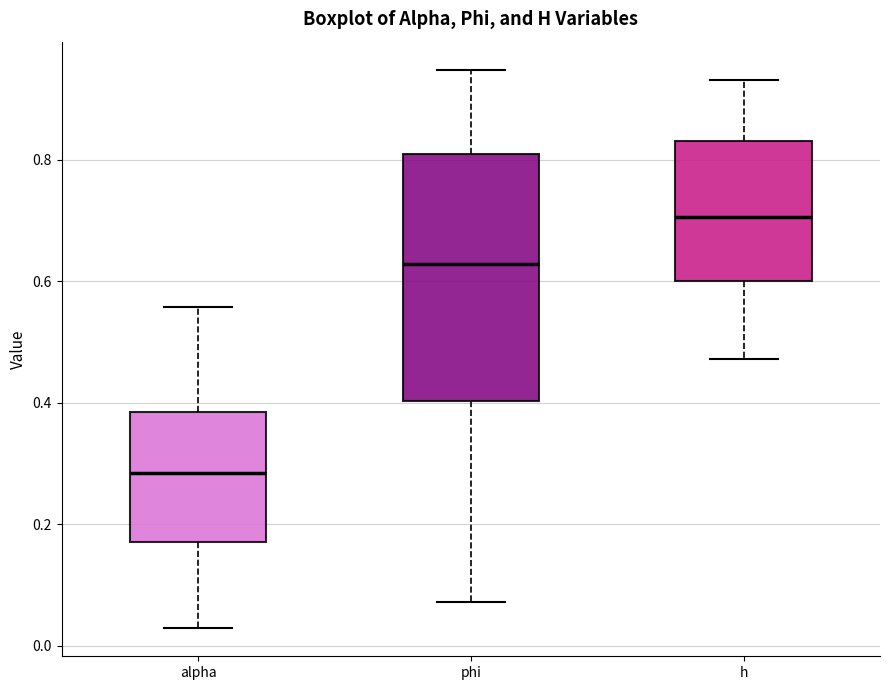

Reading left to right, transcribe this box plot: for each box, give where its median line is, the range the box spans, and where its two whiskers end, as read against the y-axis. The values are not printed on the chart, so give them approximately, as read against the axis.

alpha: median 0.28, box 0.18 to 0.38, whiskers 0.02 to 0.56
phi: median 0.62, box 0.40 to 0.82, whiskers 0.08 to 0.94
h: median 0.70, box 0.60 to 0.84, whiskers 0.48 to 0.94